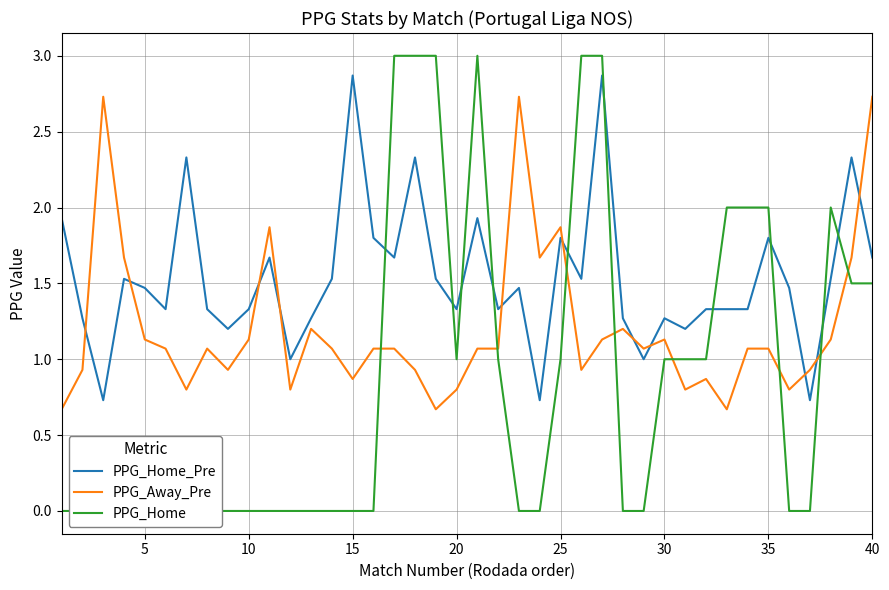

Rank the series by their maximum value, from lowest to highest.

PPG_Away_Pre, PPG_Home_Pre, PPG_Home